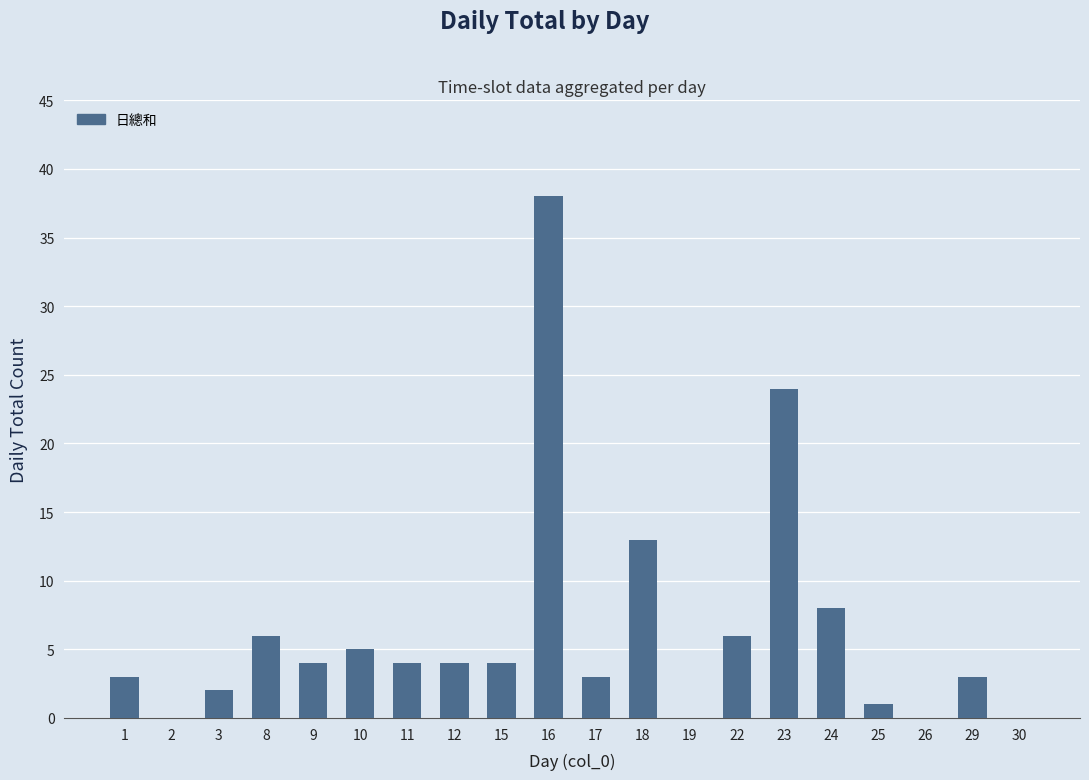

At which label does the data first exceed 4?

8